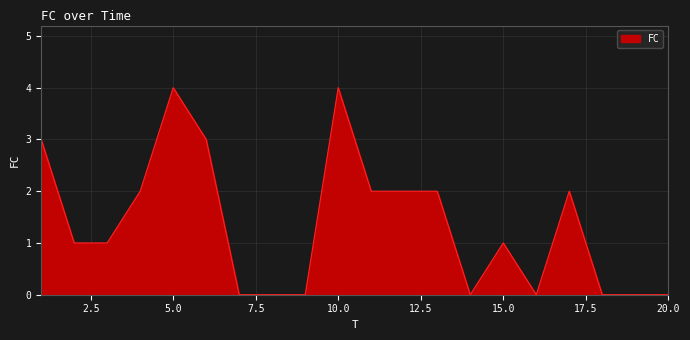

What is the difference between the maximum and second lowest values?

4